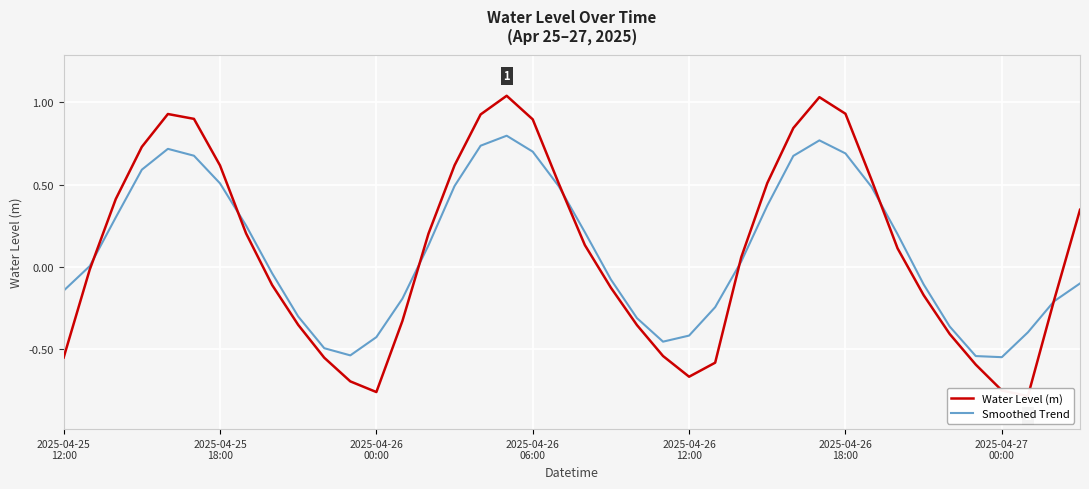

True or false: Smoothed Trend has a value of 0.8 at 17.

True